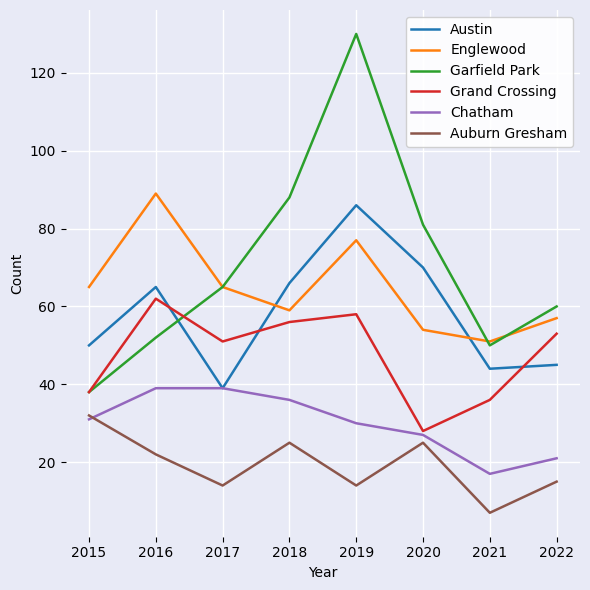

Count the number of categories in the chart.

8